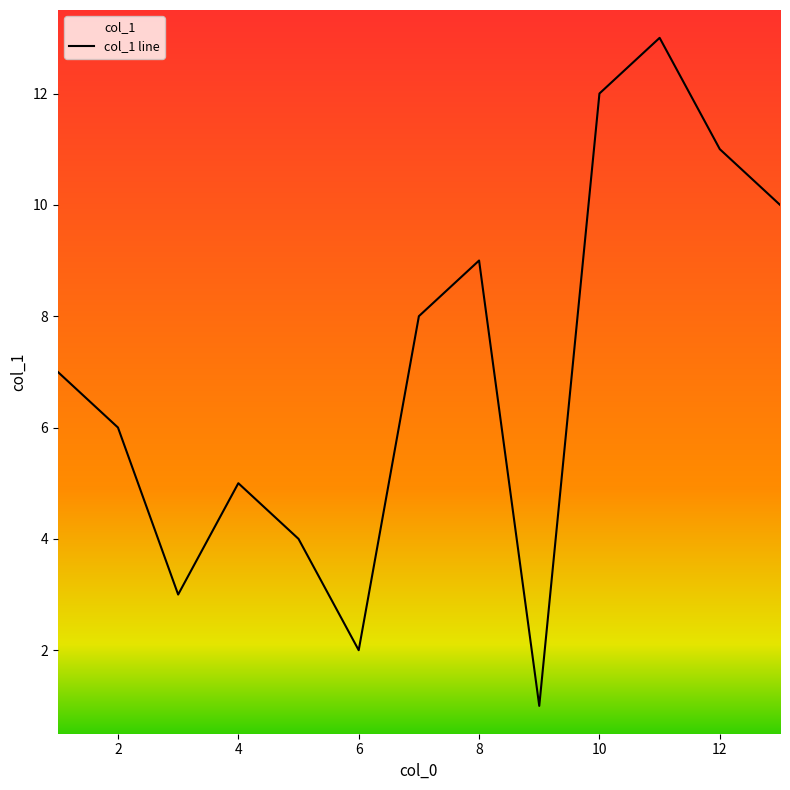

True or false: the data has more than 0 interior local peaks.

True